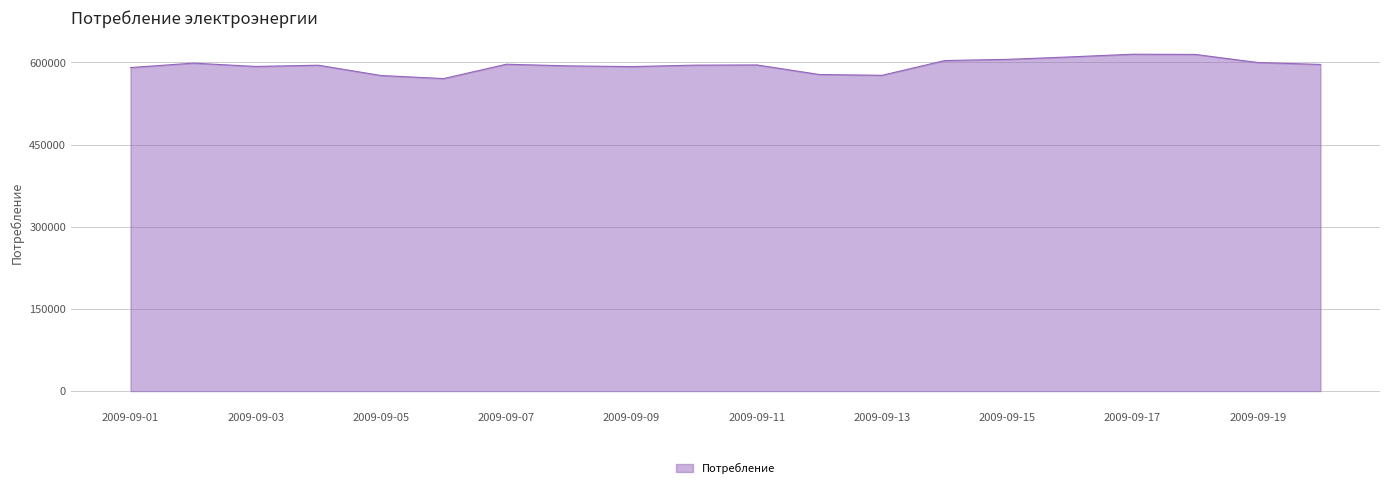

What is the minimum value shown in the chart?

570319